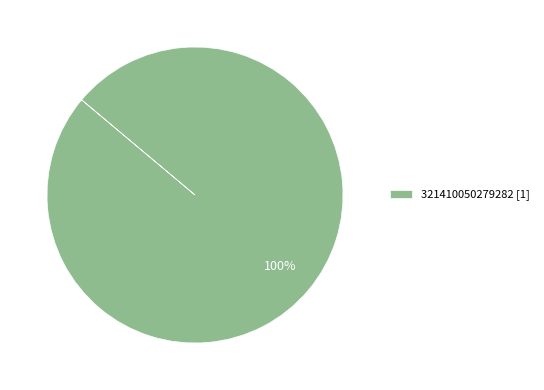

True or false: 321410050279282 [1] accounts for 100% of the total.

True